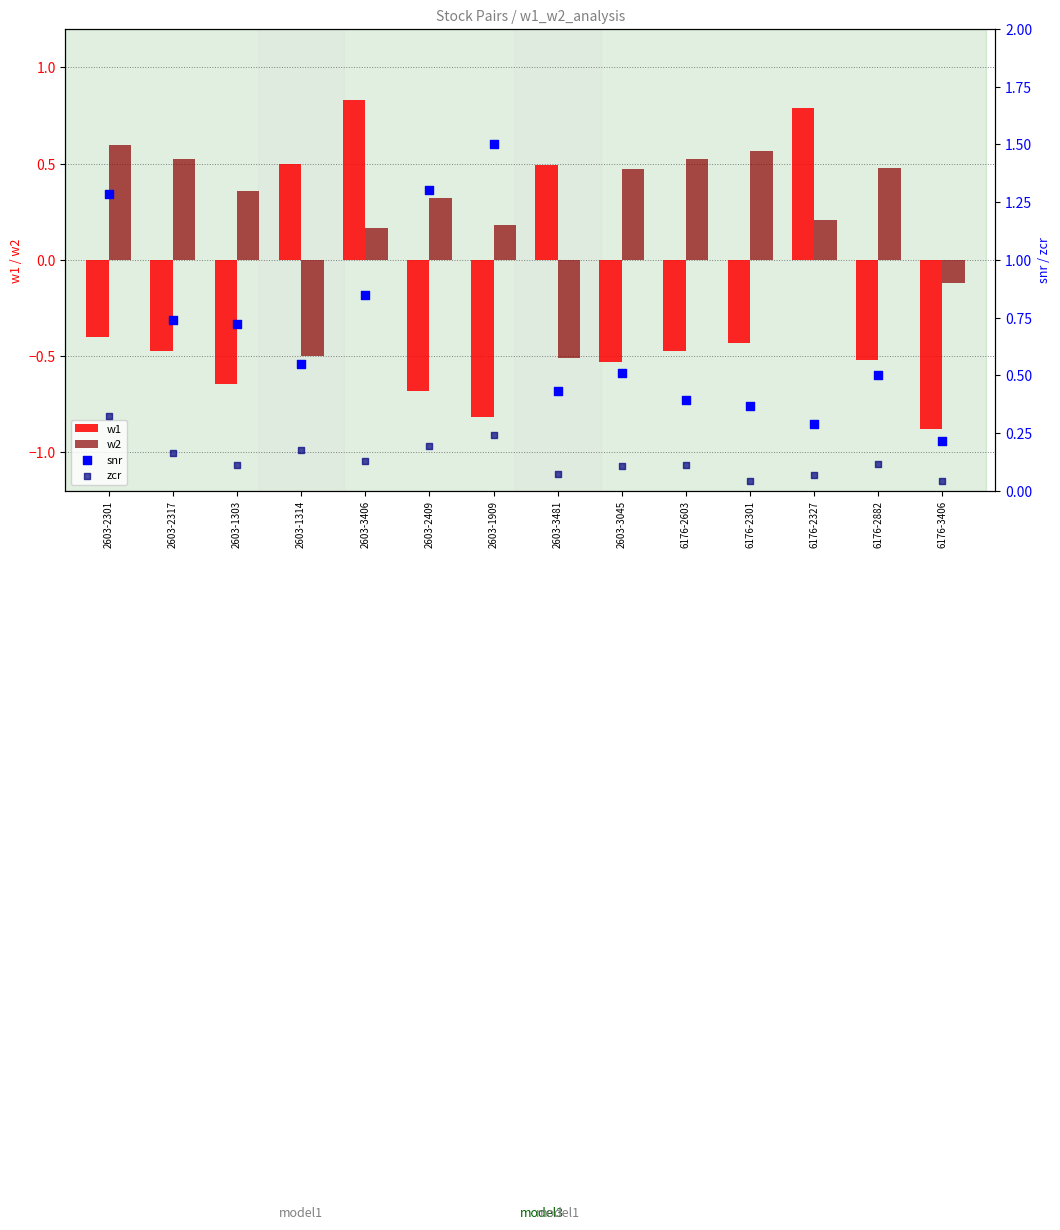

Which series has the largest Y range (max minus min)?

w1